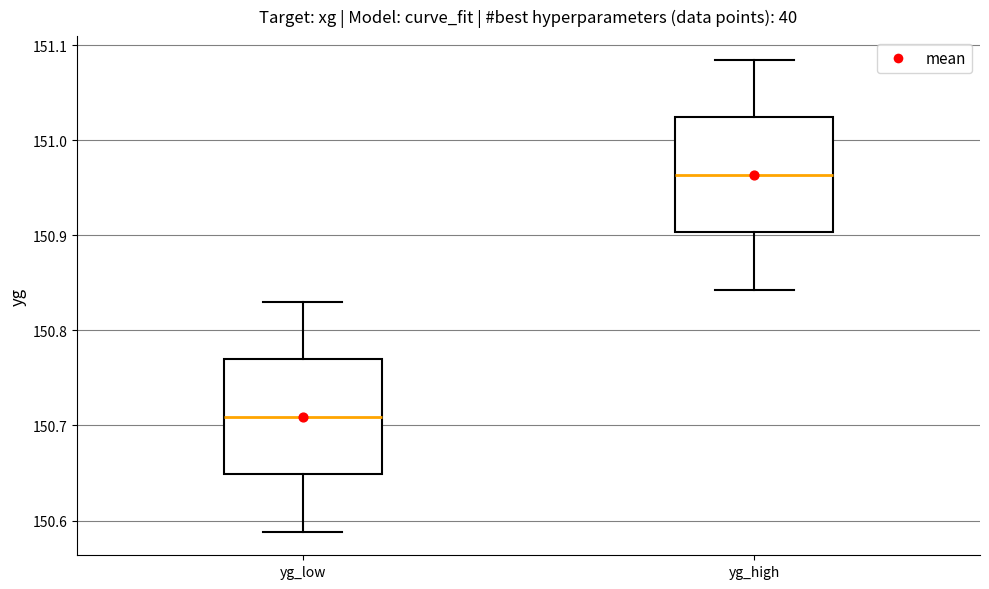

Reading left to right, transcribe this box plot: for each box, give where its median line is, the range the box spans, and where its two whiskers end, as read against the y-axis. The values are not printed on the chart, so give them approximately, as read against the axis.

yg_low: median 150.71, box 150.65 to 150.77, whiskers 150.59 to 150.83
yg_high: median 150.96, box 150.90 to 151.02, whiskers 150.84 to 151.08